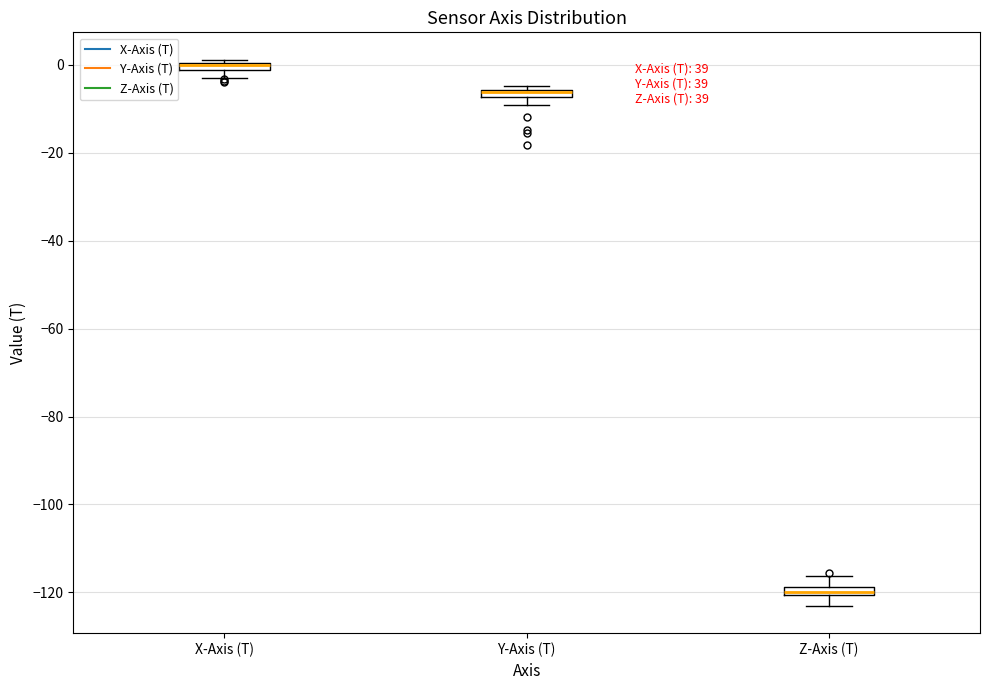

Where is the lower edge of the box for Y-Axis (T) on the y-axis? The values are not printed on the chart, so give them approximately, as read against the axis.

-8